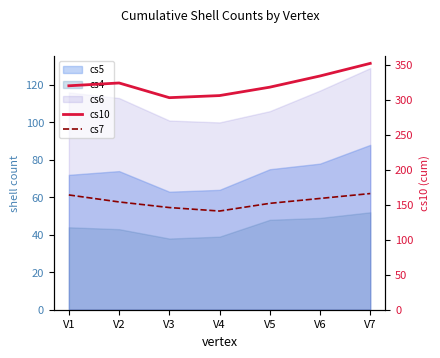

What value does the cs7 series have at V5, to the nearest 5?

150